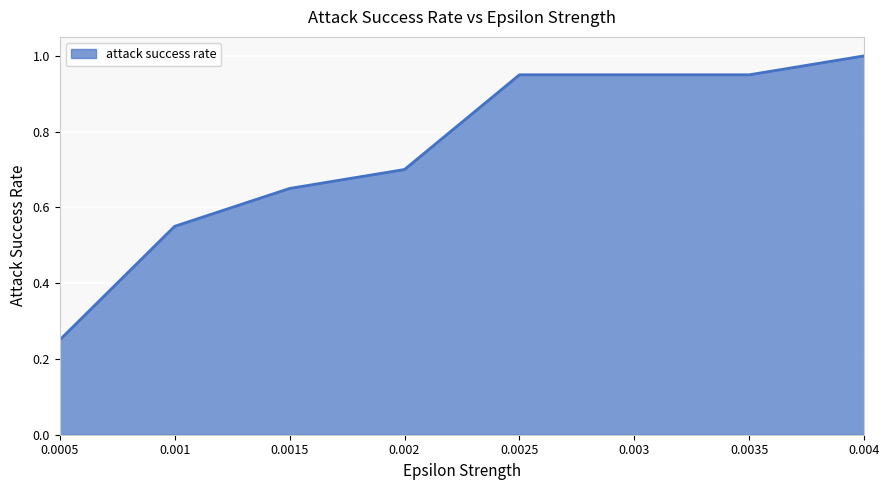

How many categories are shown in the chart?

8